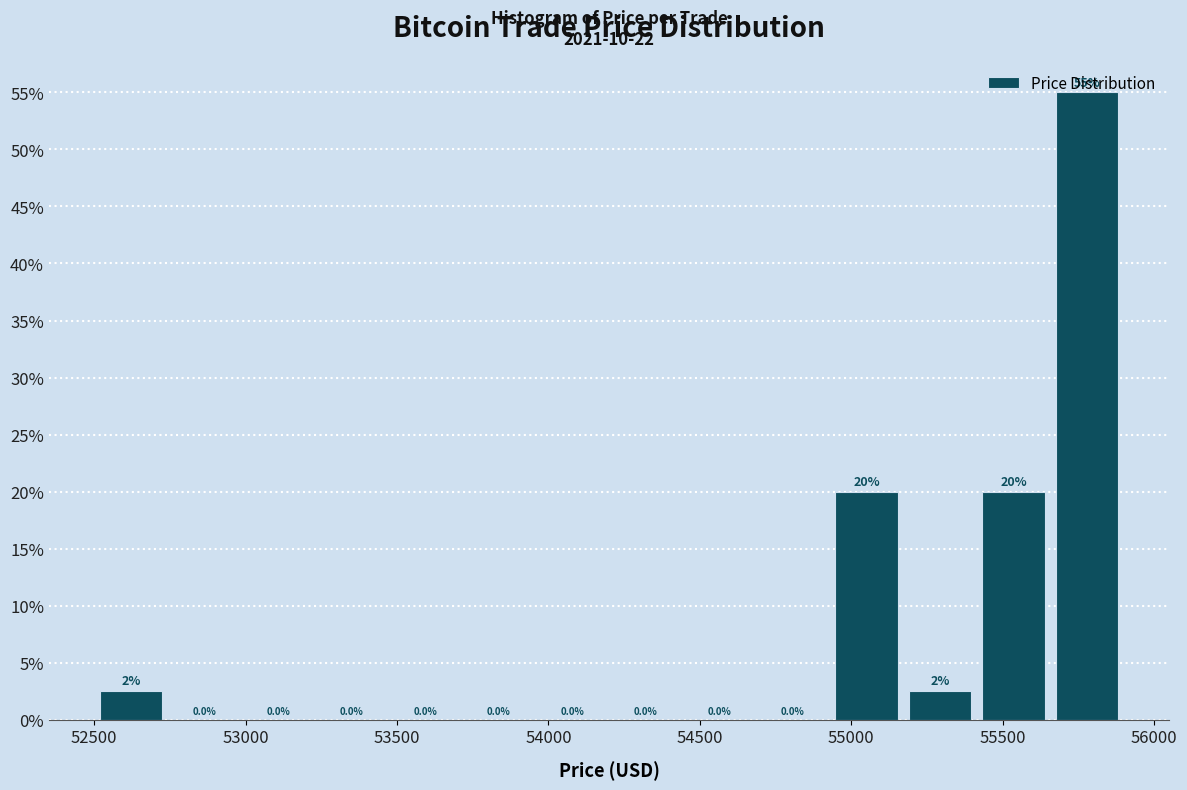

Which range on the x-axis has the tallest bar?

55650 to 55900